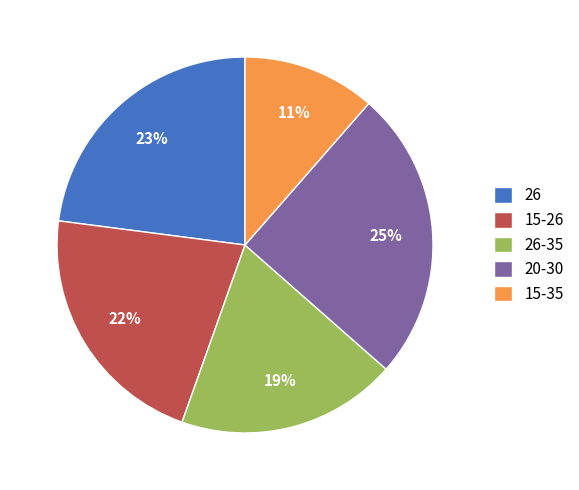

How many slices are in this pie chart?

5